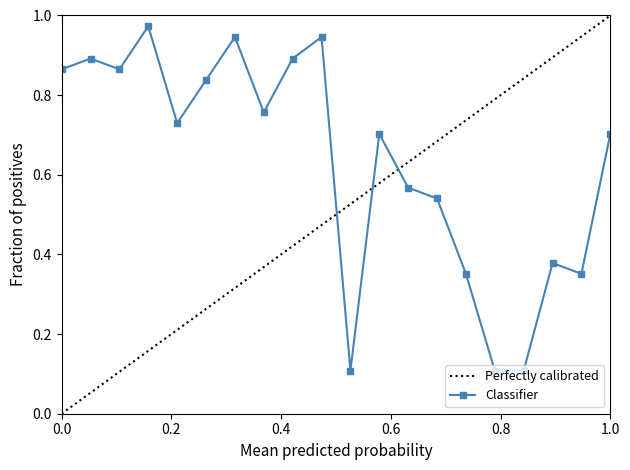

How many interior local peaks does the Classifier series have?

6